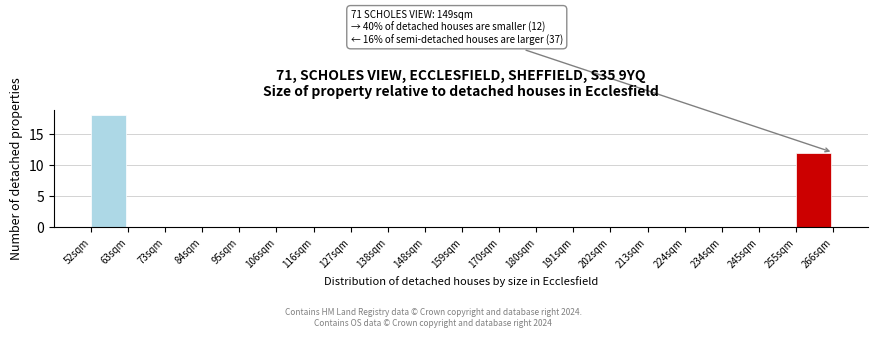

Reading left to right, what are all the values shown in this chart?

52sqm=18	63sqm=0	73sqm=0	84sqm=0	95sqm=0	106sqm=0	116sqm=0	127sqm=0	138sqm=0	148sqm=0	159sqm=0	170sqm=0	180sqm=0	191sqm=0	202sqm=0	213sqm=0	224sqm=0	234sqm=0	245sqm=0	255sqm=12